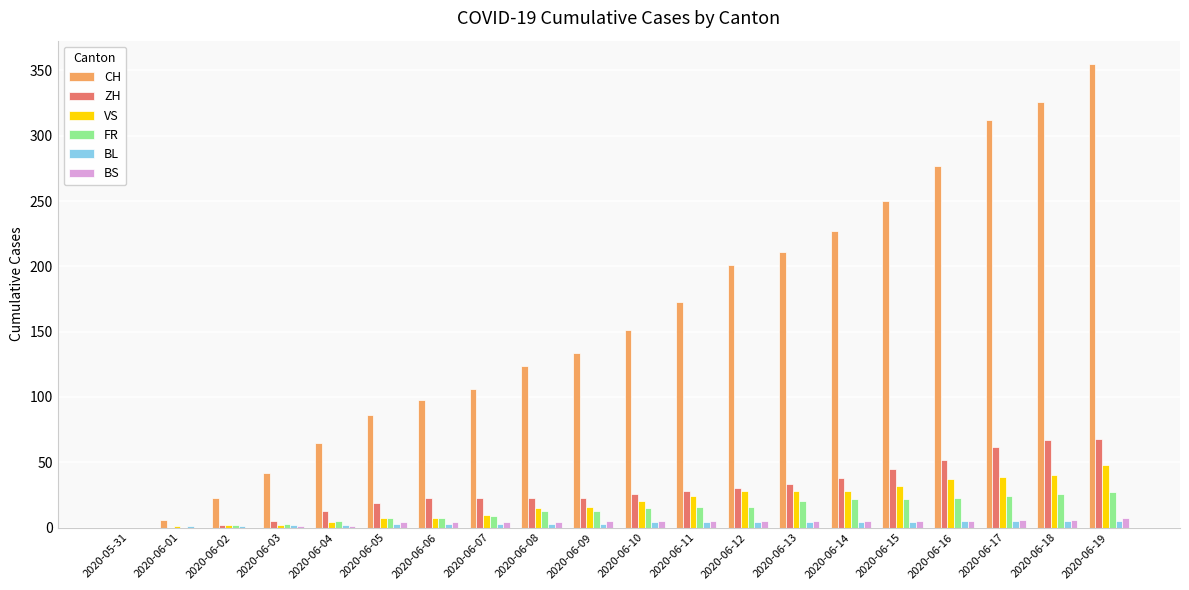

Count the number of categories in the chart.

20